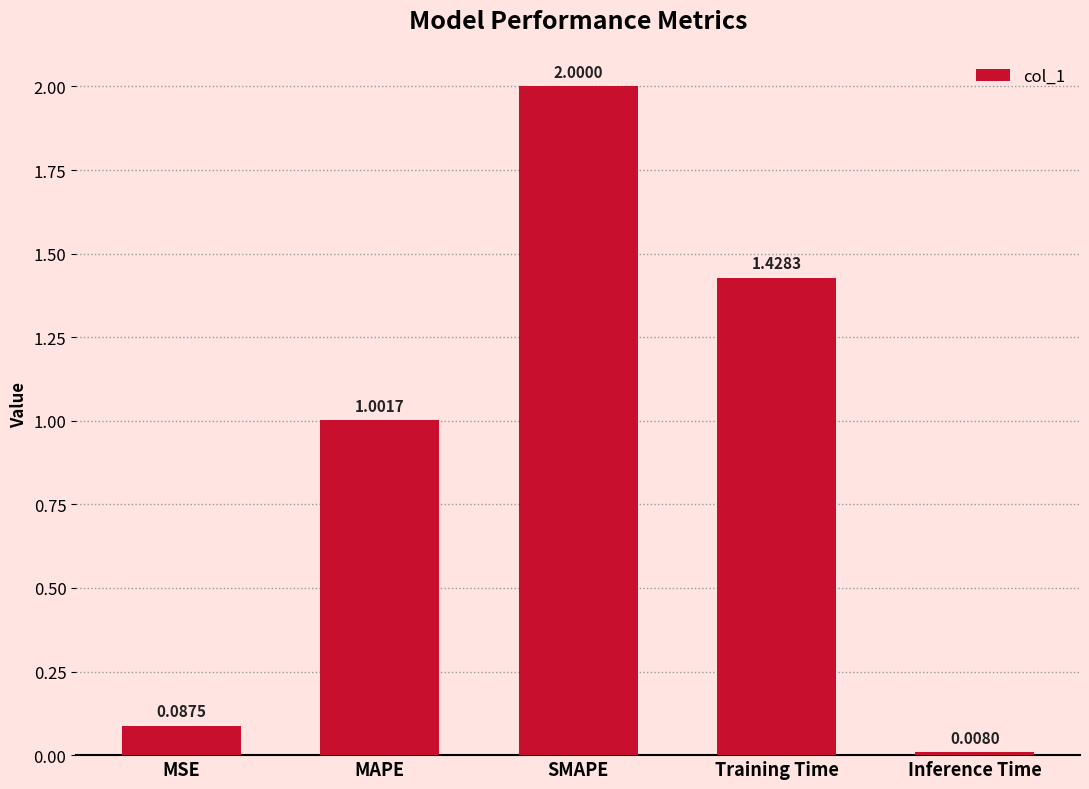

Which category has the highest value across all series?

SMAPE